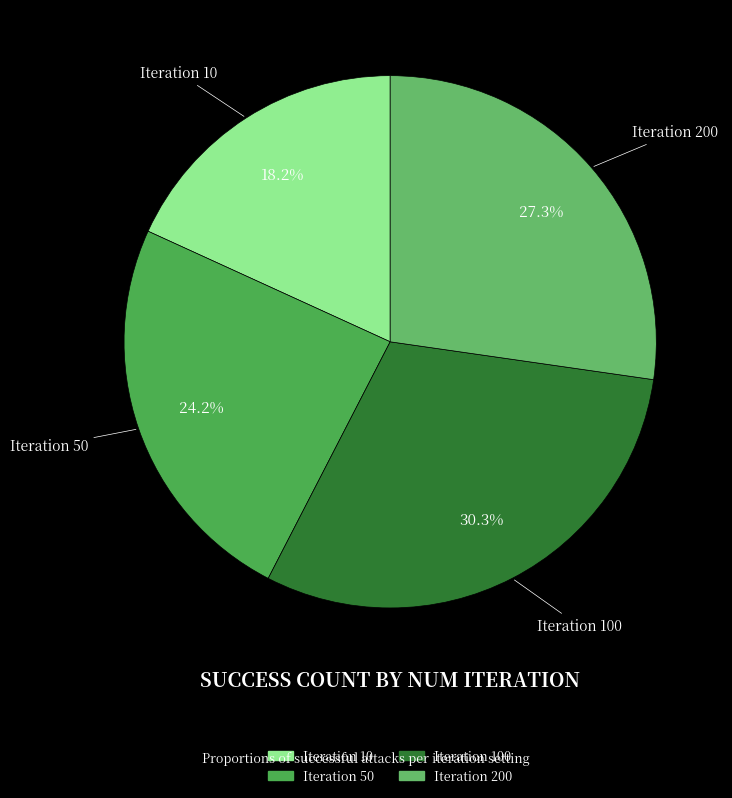

Rank the categories by value from lowest to highest.

10, 50, 200, 100